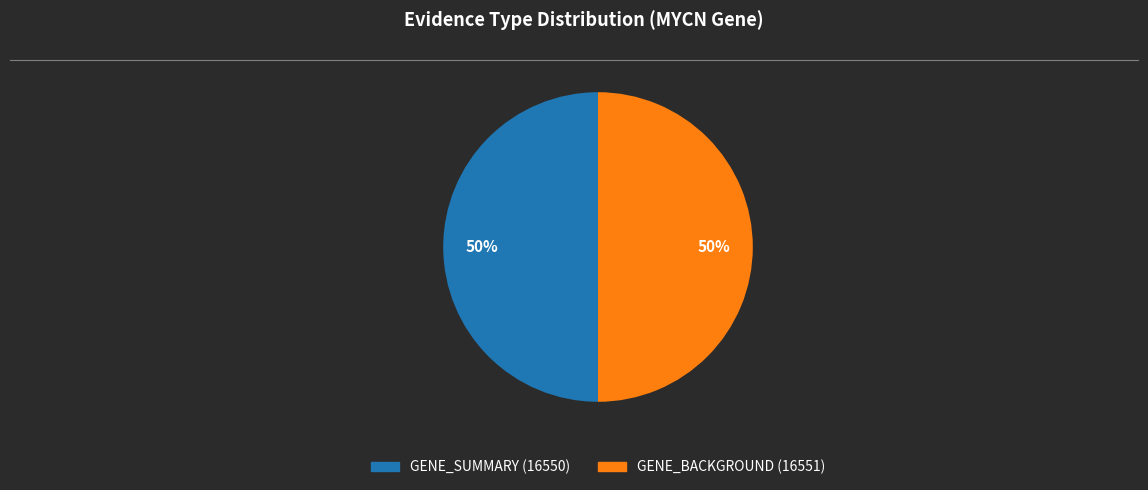

To the nearest percent, what is the average slice percentage?

50%